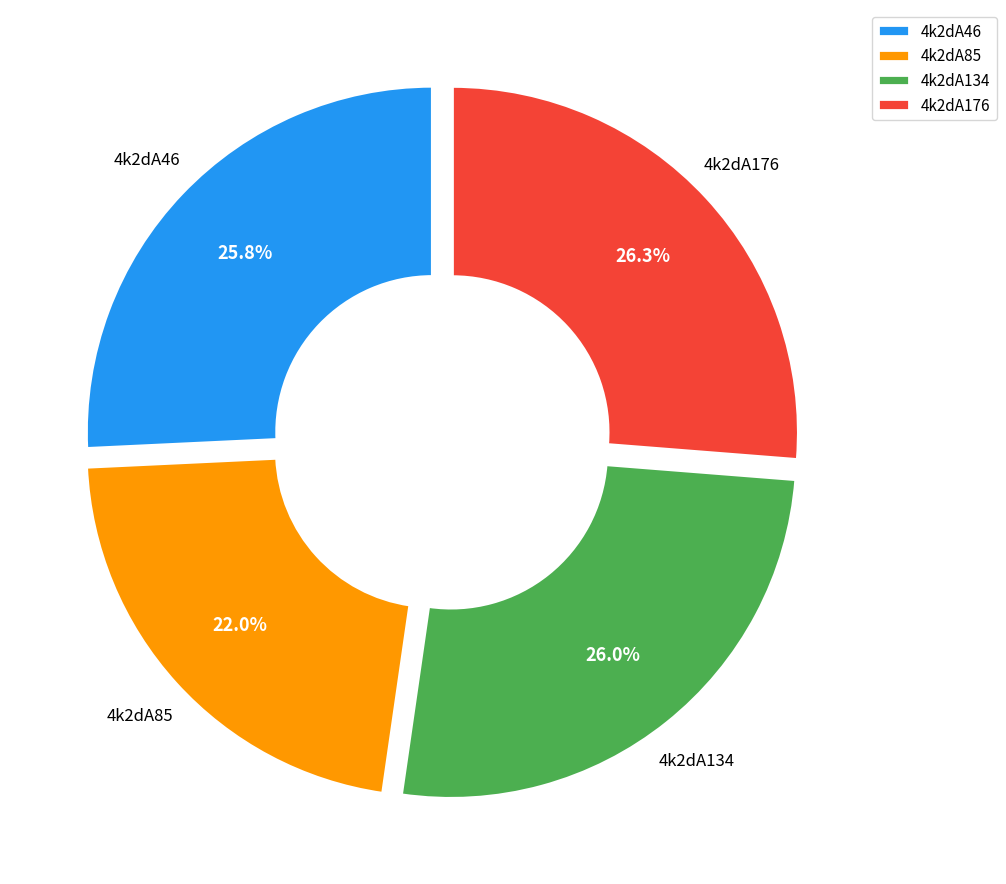

Which slice is the smallest?

4k2dA85